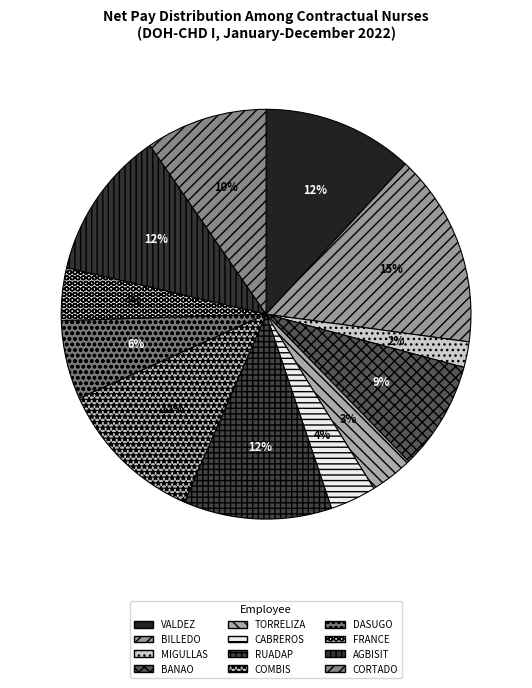

Which category has the smallest portion of the pie?

MIGULLAS